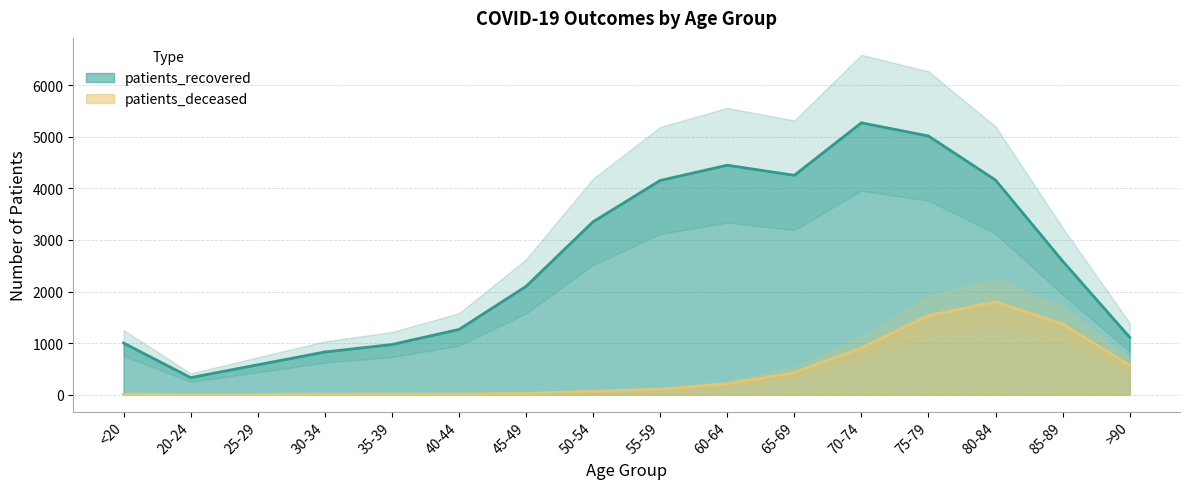

Where does the patients_recovered series first go above 2591?

50-54